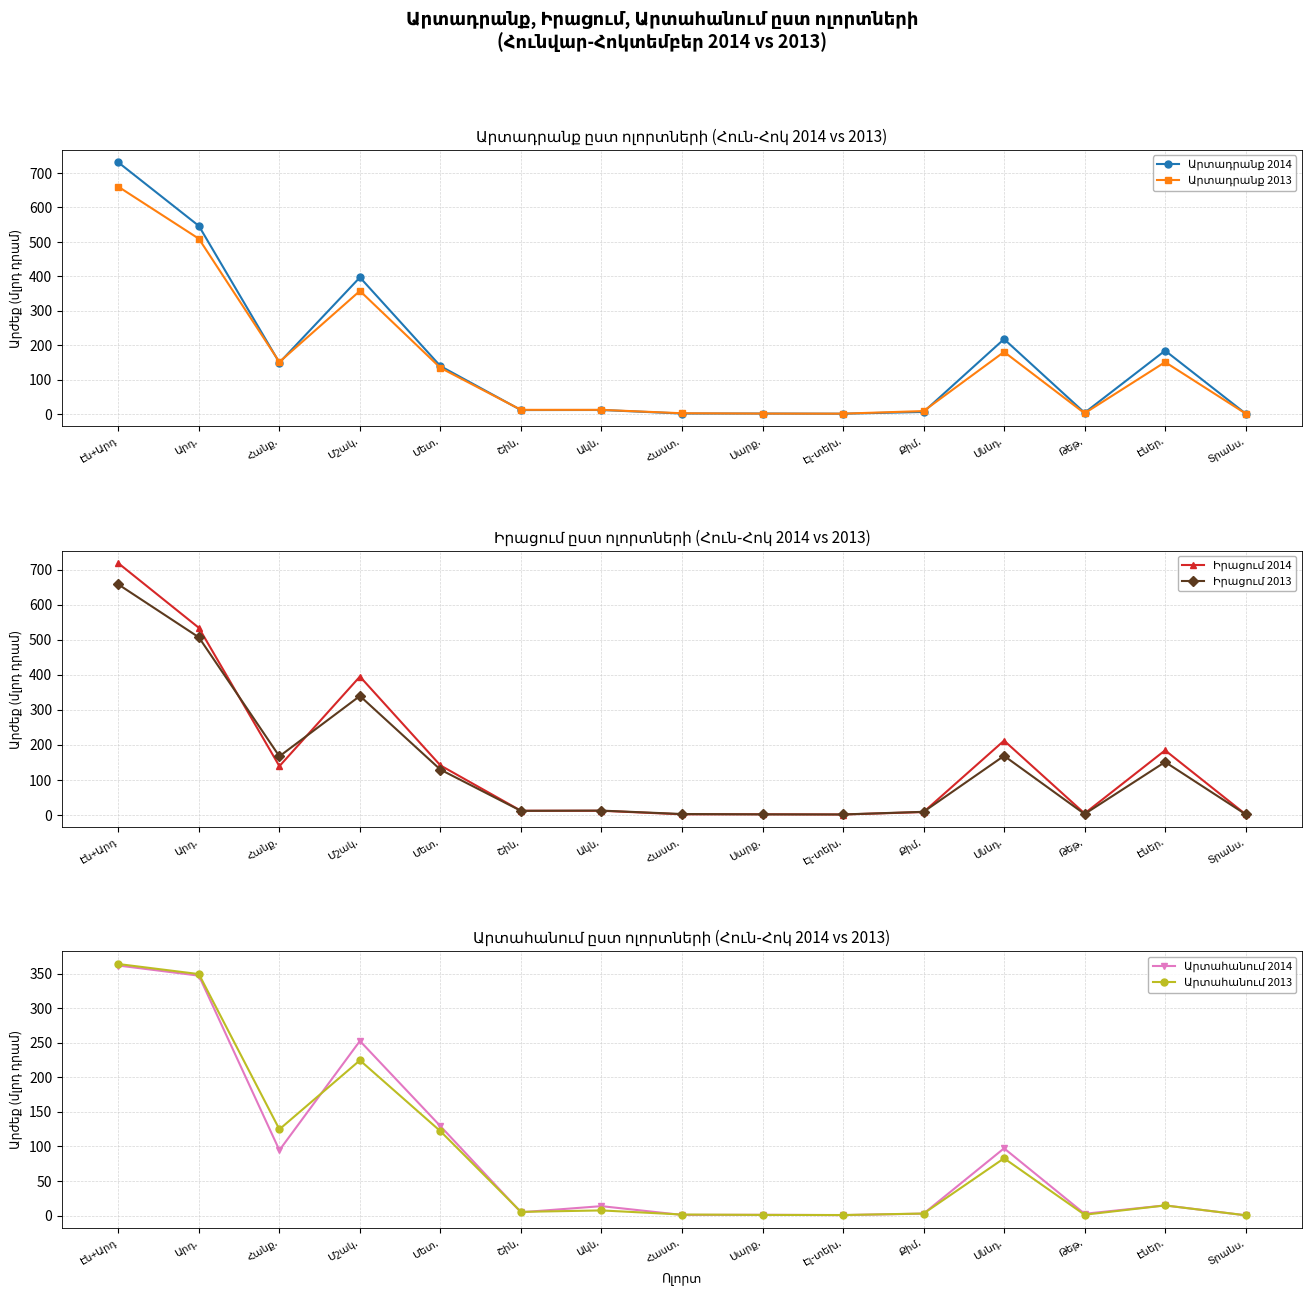

What is the sum of all Արտադրանք 2014 values?

2405.1